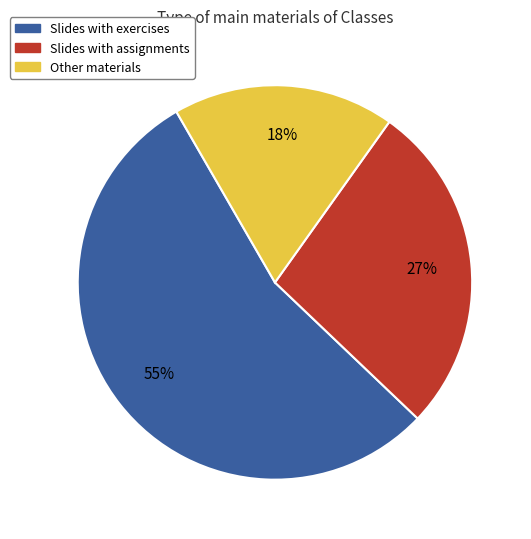

Is there any slice that represents more than half of the pie?

Yes